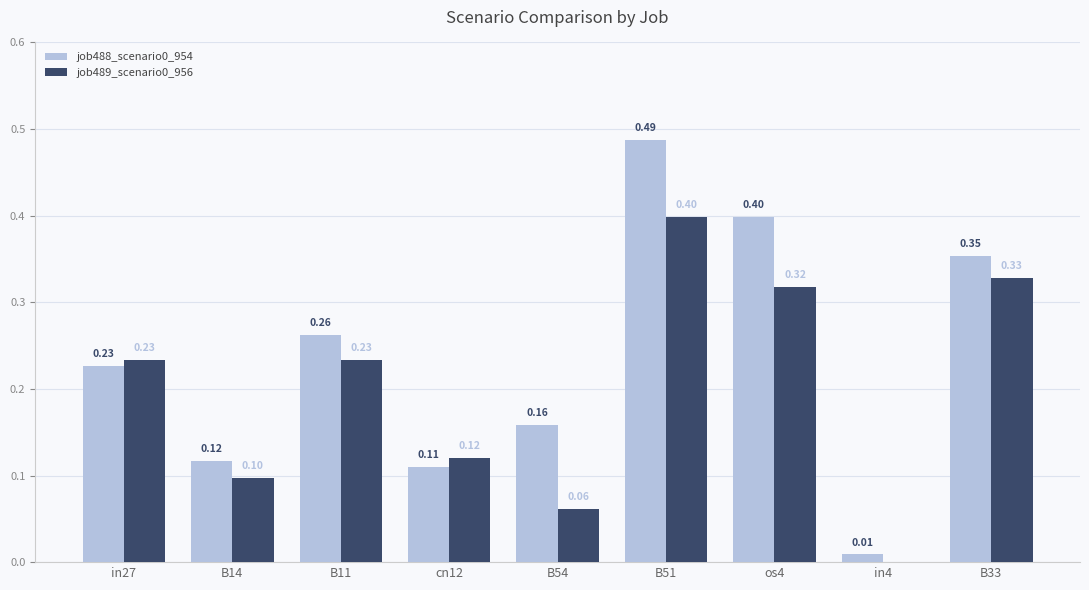

Where is job489_scenario0_956 nearest to the value 0?

in4